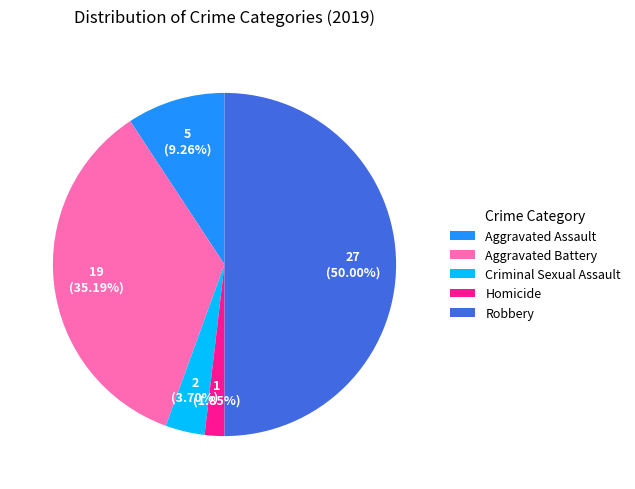

How many segments does this pie chart have?

5